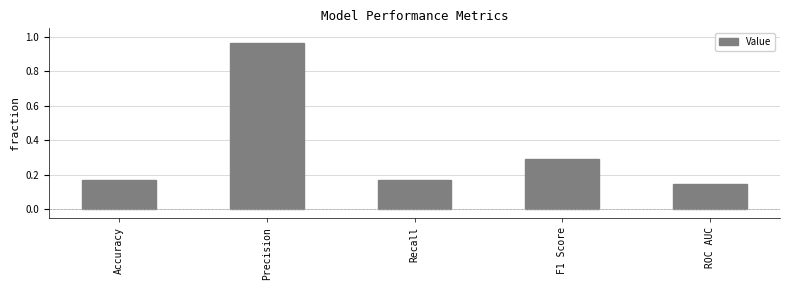

What is the average value?

0.3